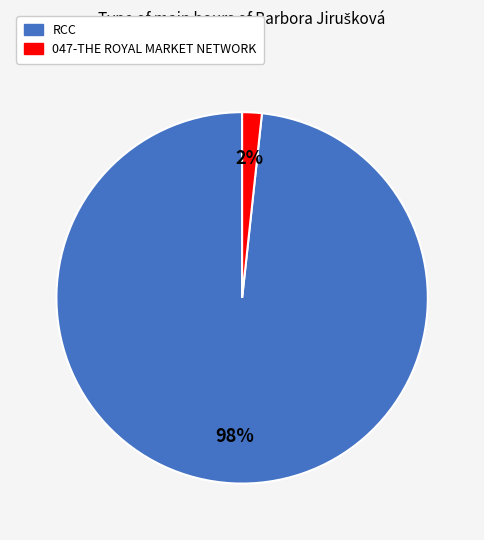

How many segments does this pie chart have?

2